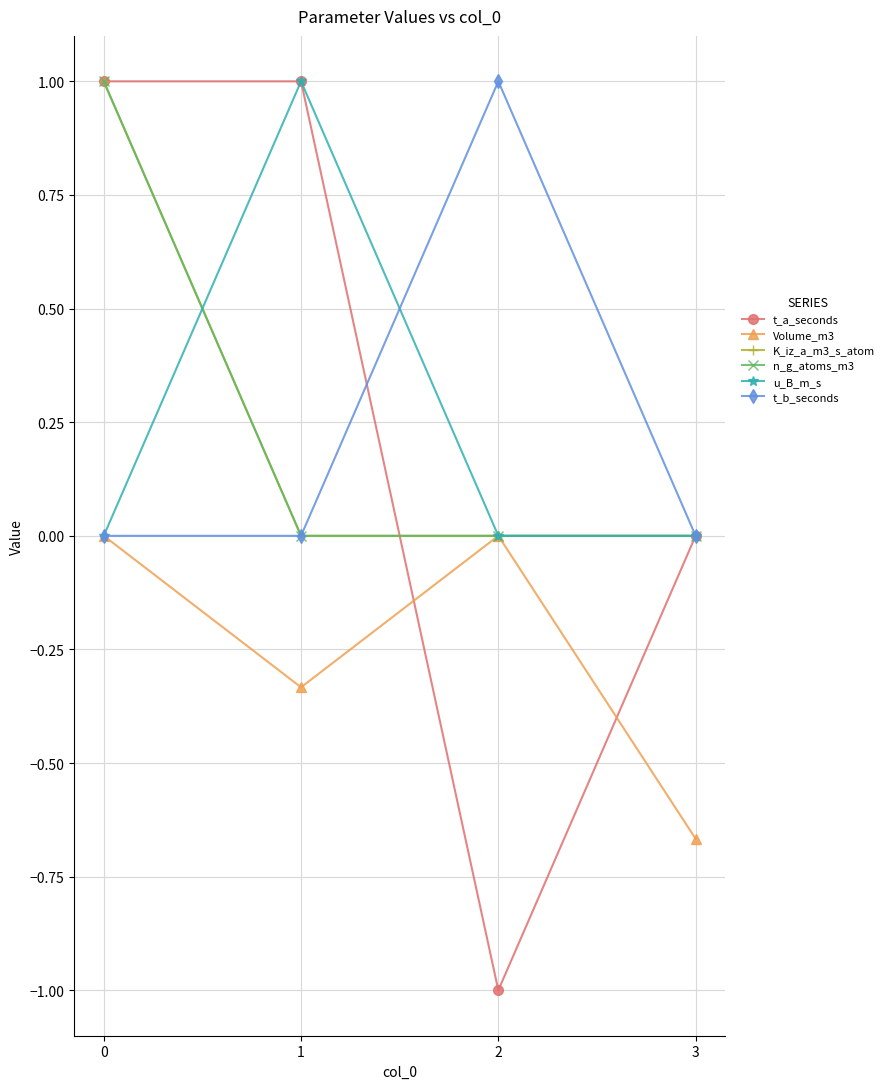

True or false: K_iz_a_m3_s_atom and t_b_seconds cross at least once.

False